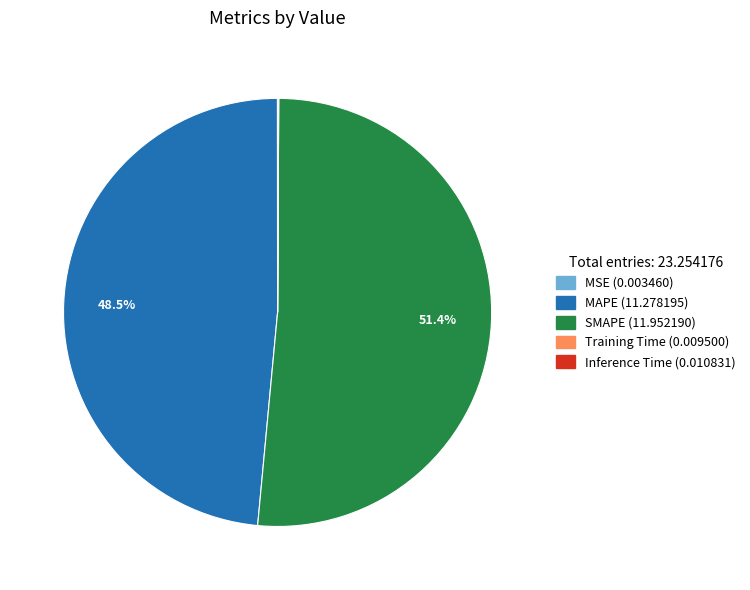

Is it true that SMAPE is 38% of the pie?

False